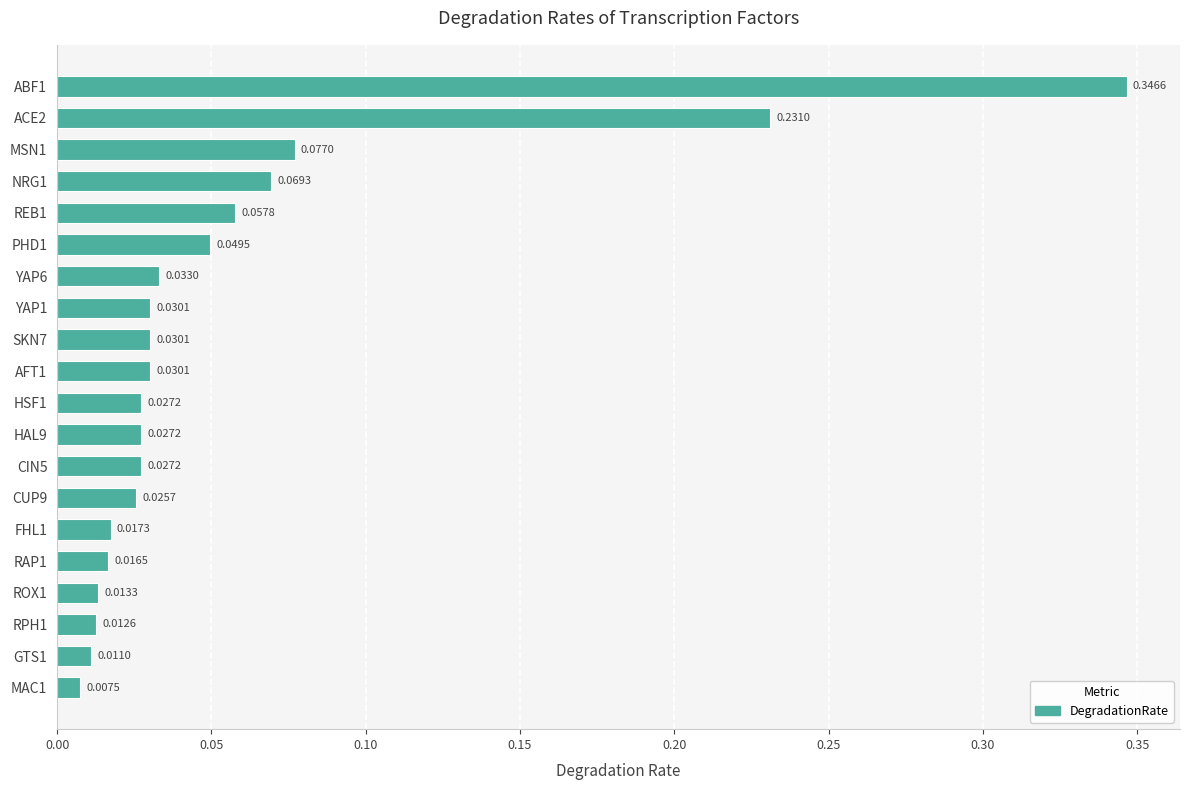

What is the sum of all values?

1.1